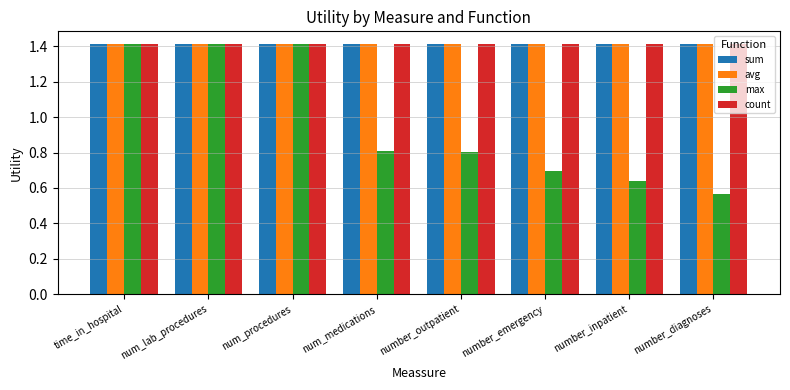

What is the maximum value for avg?

1.4